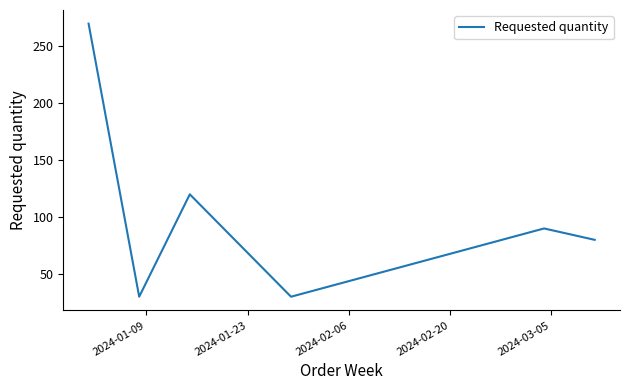

Count the number of categories in the chart.

6